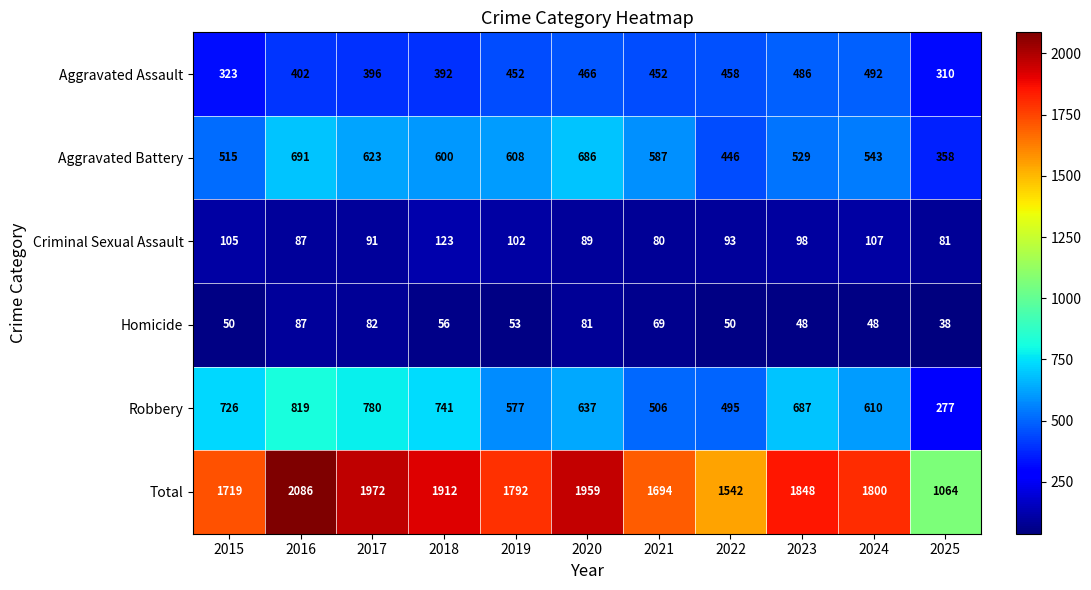

The Homicide series shows 56 at 2018. True or false?

True